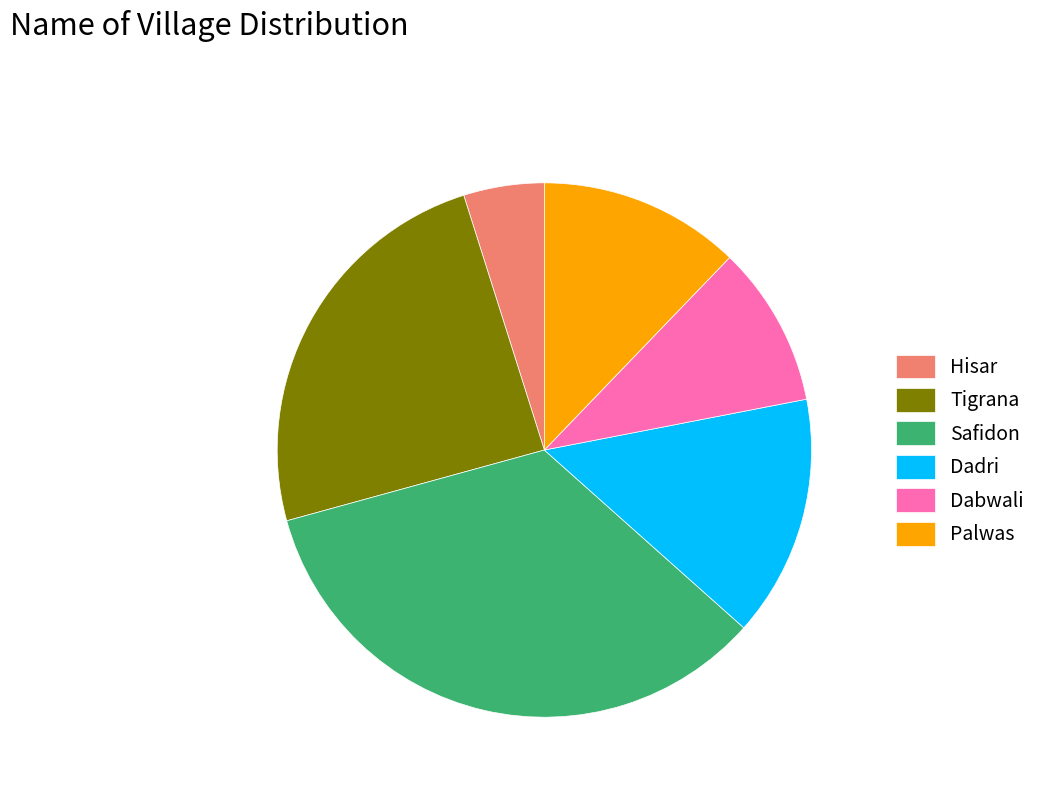

What is the smallest slice in the pie chart?

Hisar